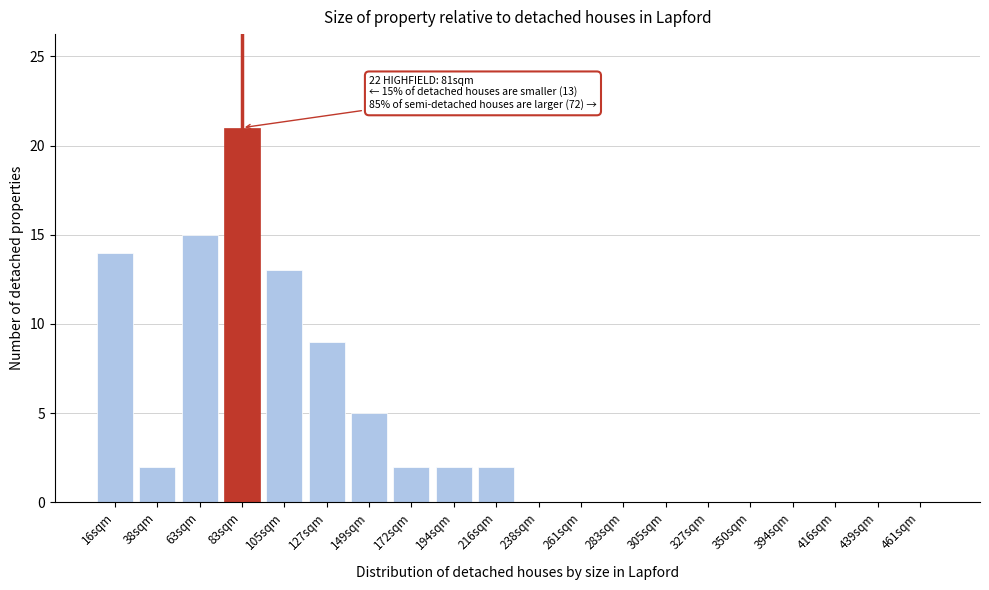

Reading right to left, transcribe all the data shown in this chart.

461sqm=0	439sqm=0	416sqm=0	394sqm=0	350sqm=0	327sqm=0	305sqm=0	283sqm=0	261sqm=0	238sqm=0	216sqm=2	194sqm=2	172sqm=2	149sqm=5	127sqm=9	105sqm=13	83sqm=21	63sqm=15	38sqm=2	16sqm=14